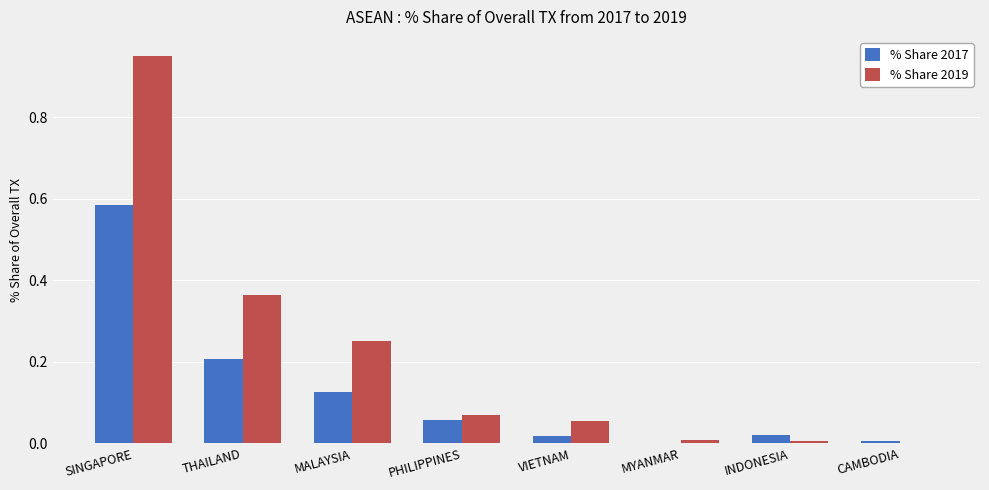

Which series has the largest total across all categories?

% Share 2019